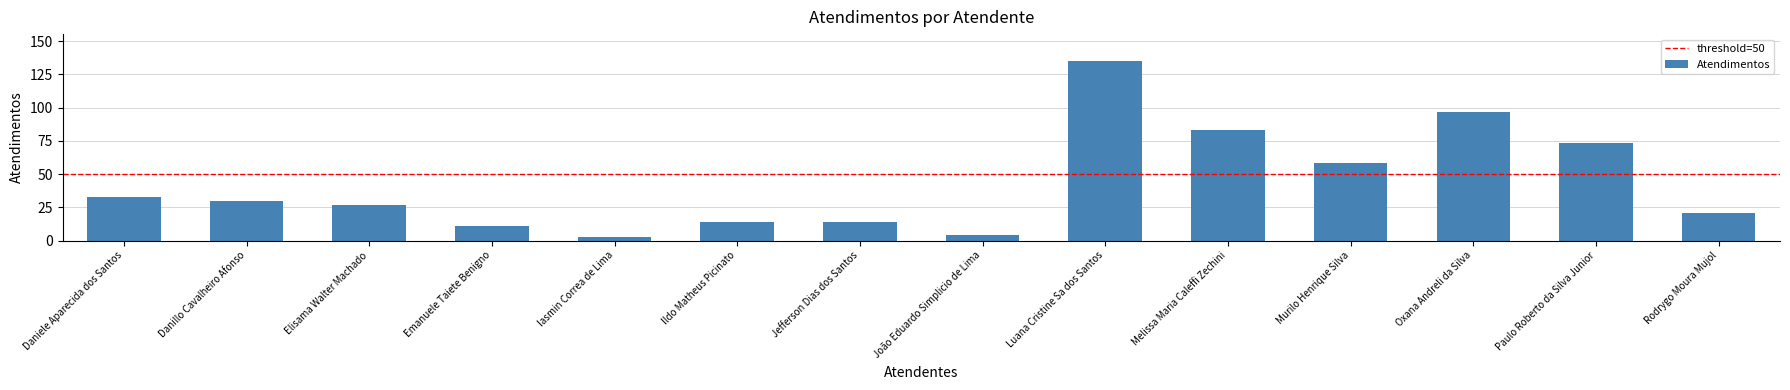

The chart shows a value of 97 at Oxana Andreli da Silva. True or false?

True